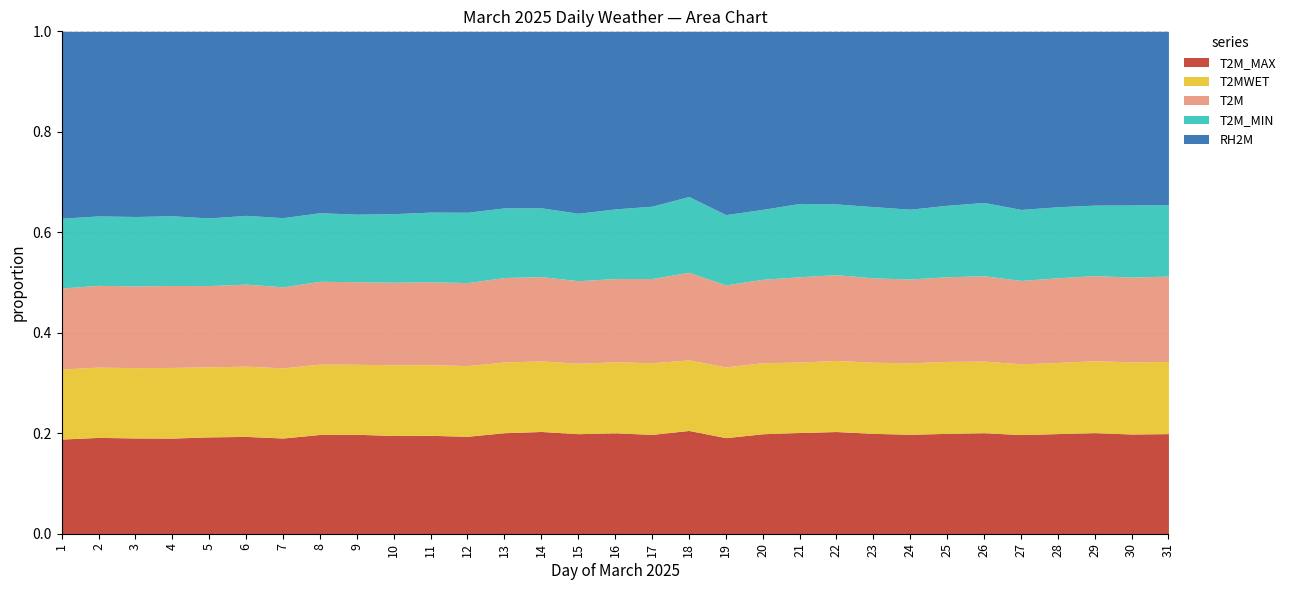

What is the spread (max minus min) of values at 25?

35.6